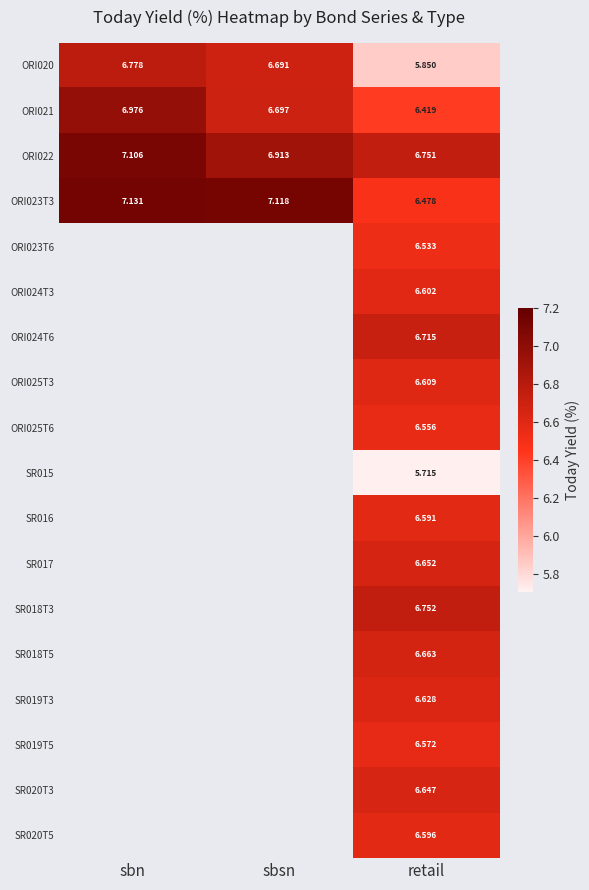

List the labels in order of ORI023T3 value, largest first.

sbn, sbsn, retail